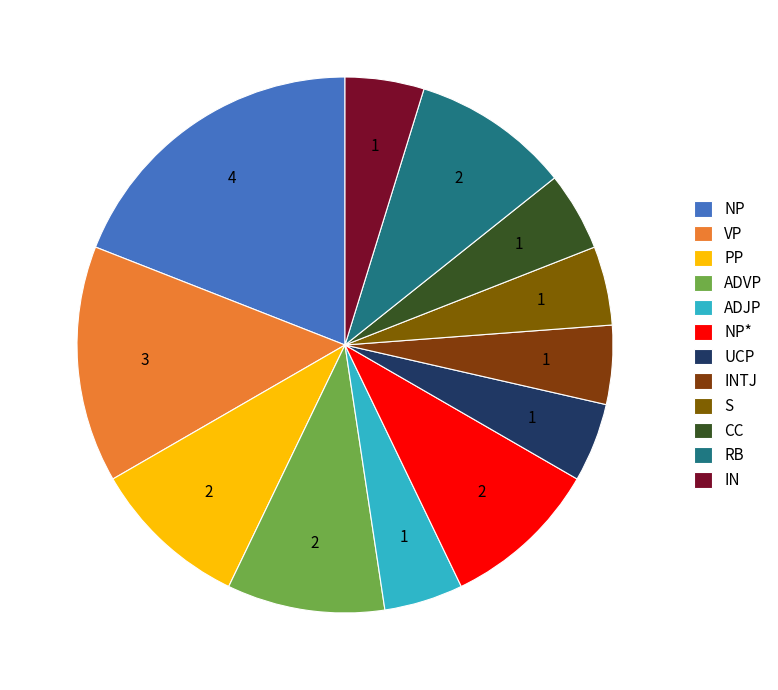

Rank the categories by value from highest to lowest.

NP, VP, PP, ADVP, NP*, RB, ADJP, UCP, INTJ, S, CC, IN